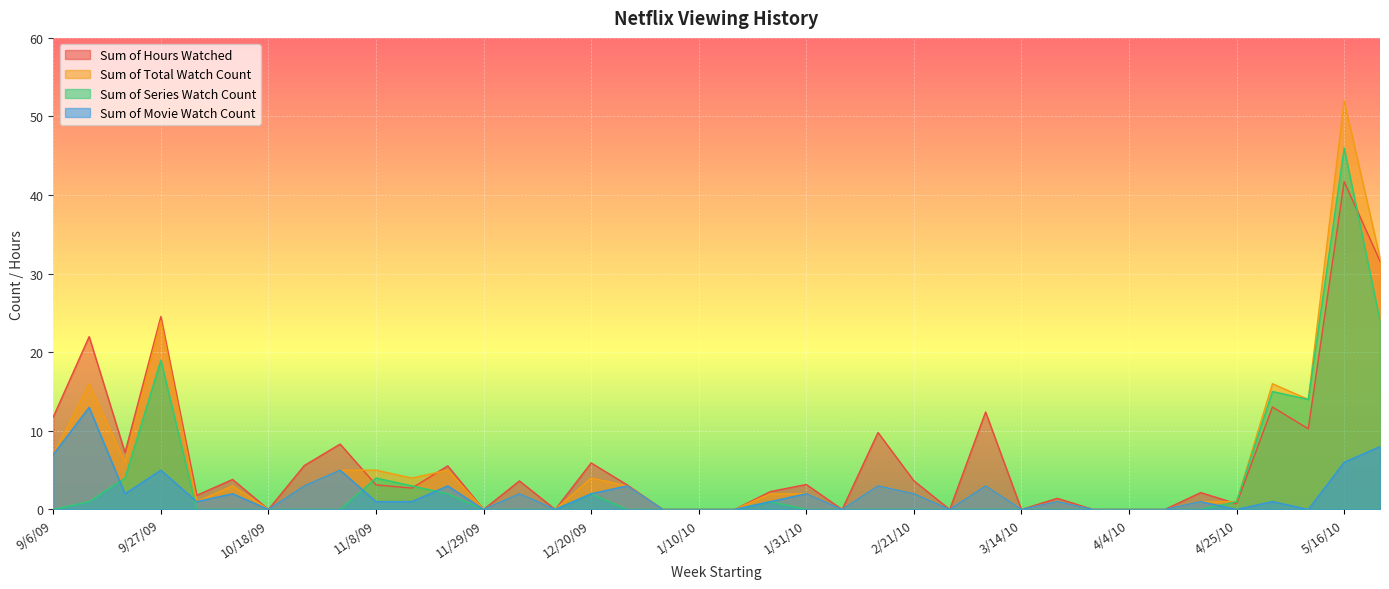

Which category has the highest value in the Sum of Hours Watched series?

5/16/10